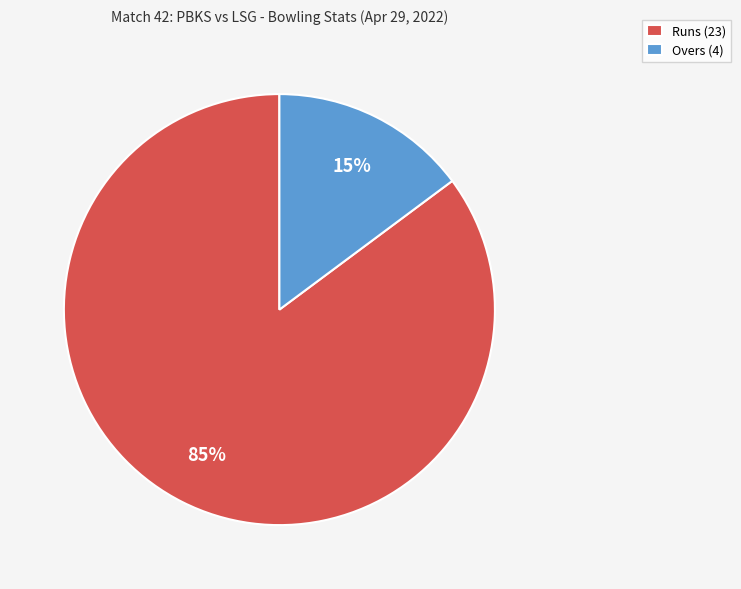

To the nearest percent, what is the difference between the largest and smallest slice percentages?

70%